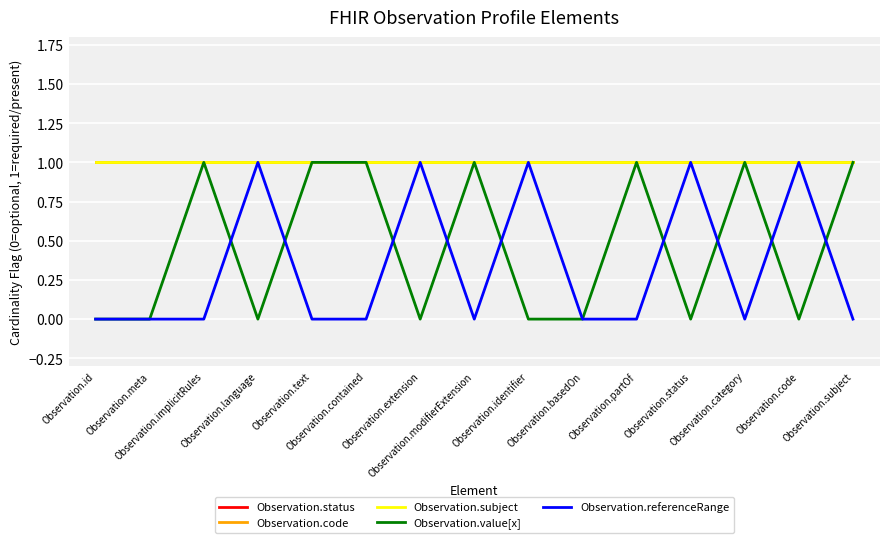

What is the minimum value for Observation.code?

1